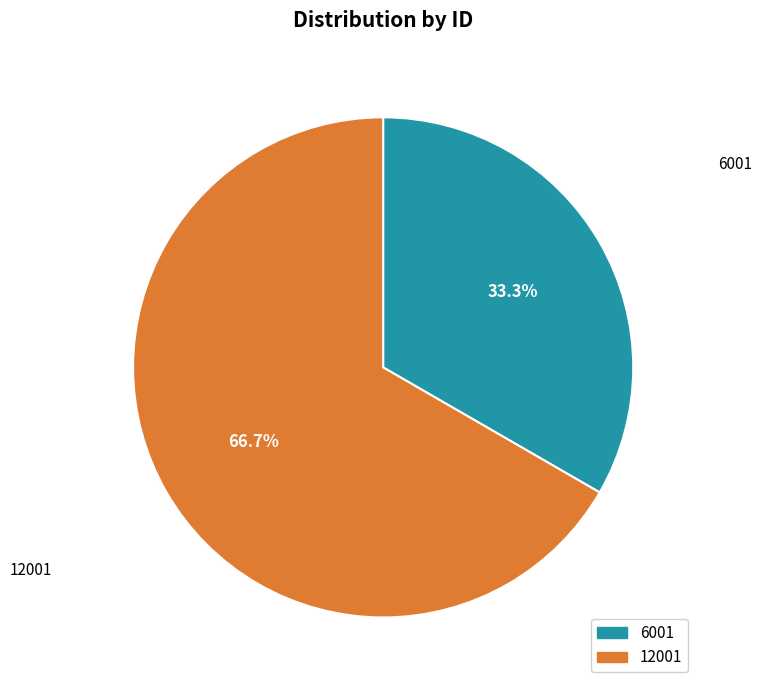

True or false: 6001 accounts for 33% of the total.

True